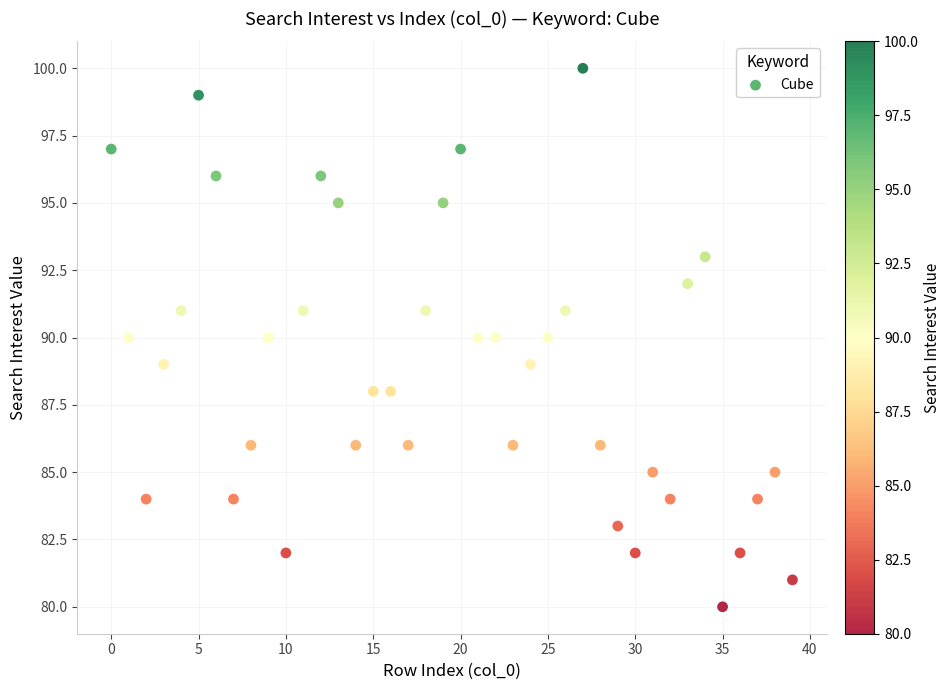

What is the range of Y values (max minus min)?

20